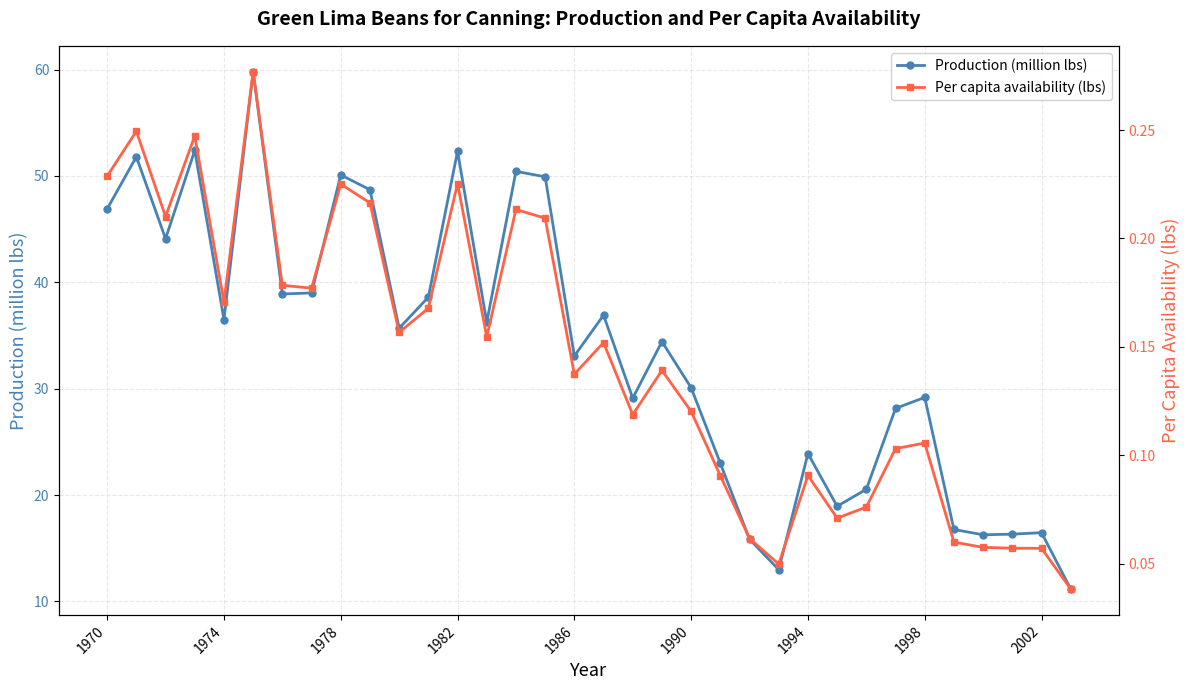

Where does the Production (million lbs) series first go above 35?

1970